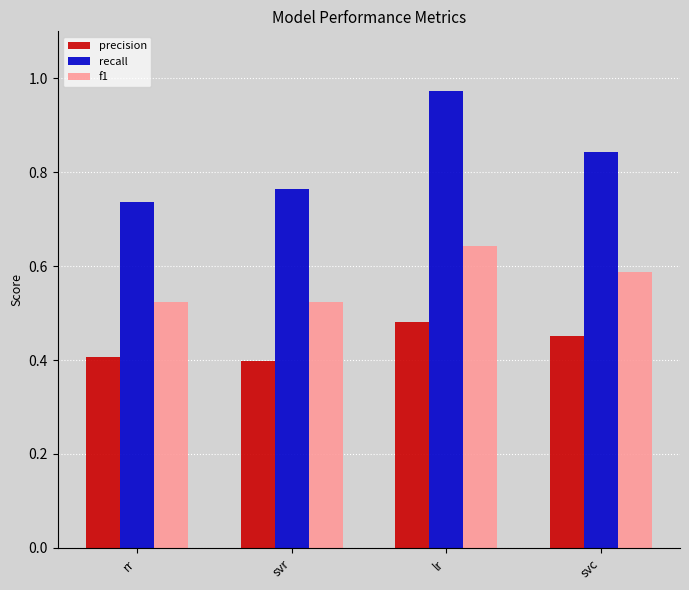

How many precision values are between 0 and 1?

4